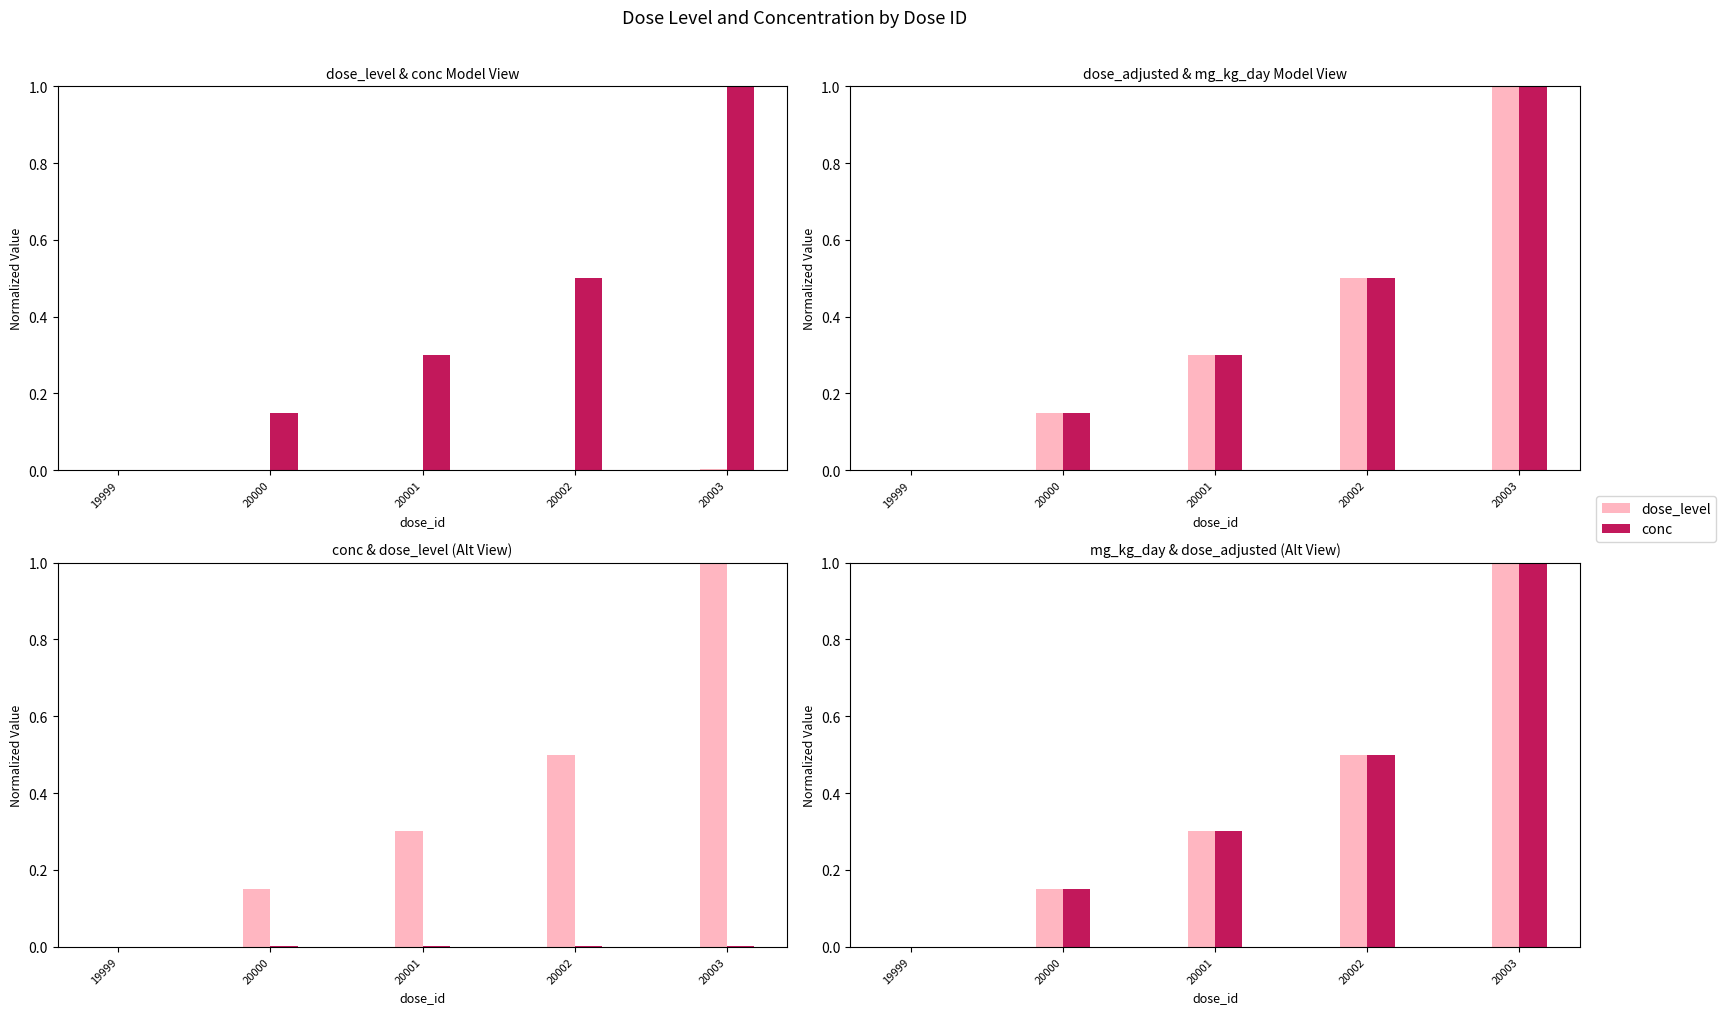

What is the spread (max minus min) of values at 20002?

0.5